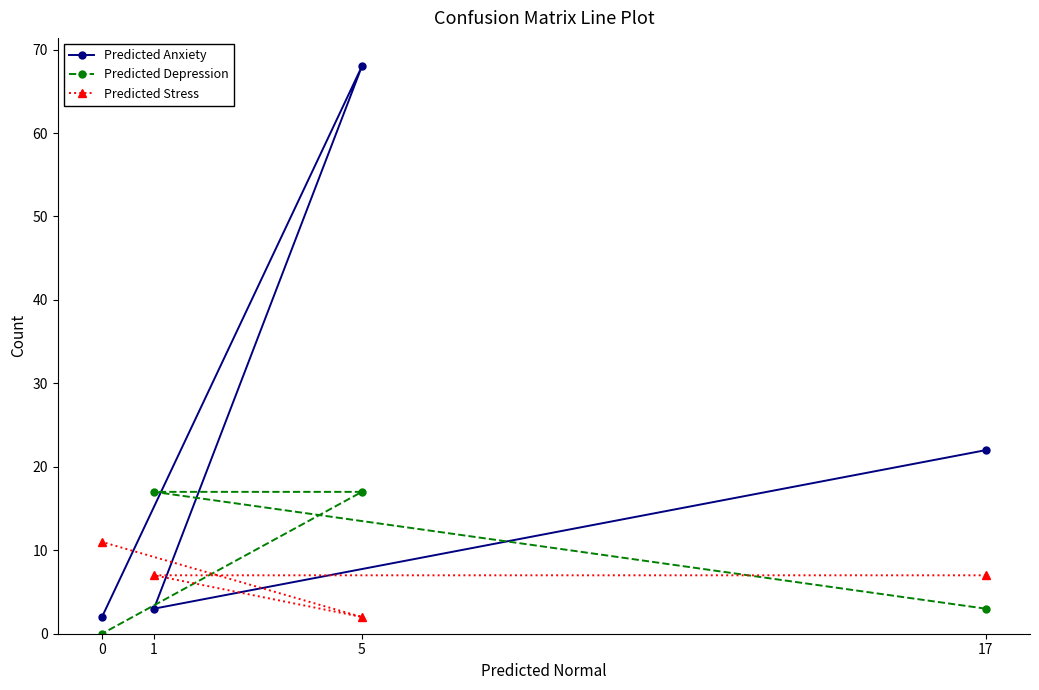

Which series changed the most between 1 and 5?

Predicted Anxiety